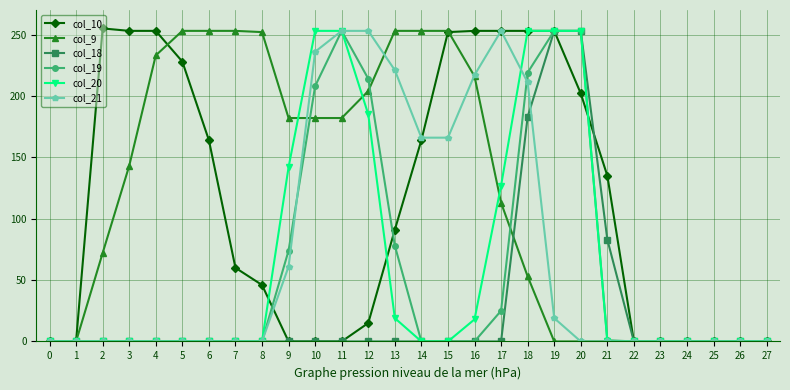

What is the maximum value shown in the chart?

255